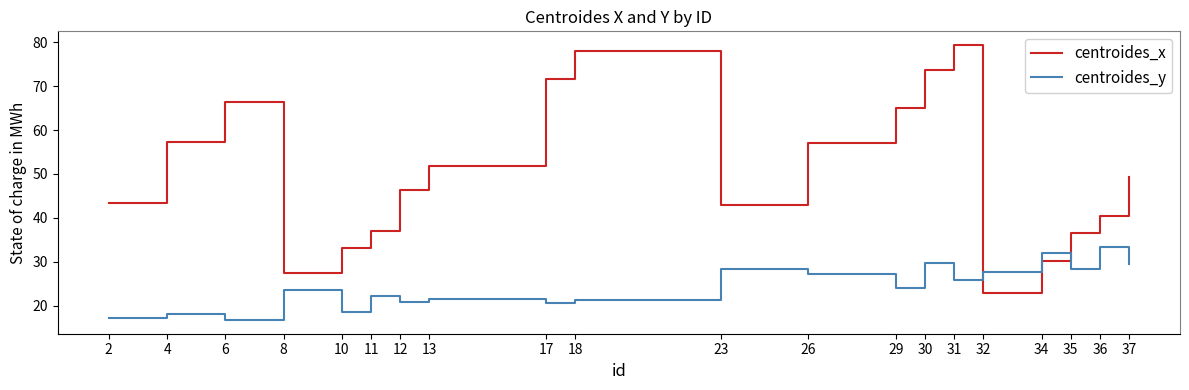

Between which two adjacent categories do centroides_x and centroides_y first intersect?

31 and 32